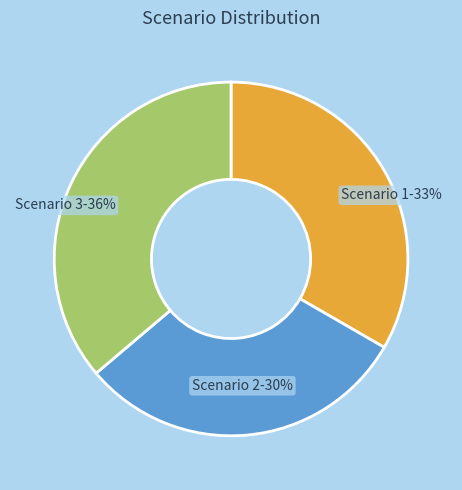

Count the number of slices in the pie.

3